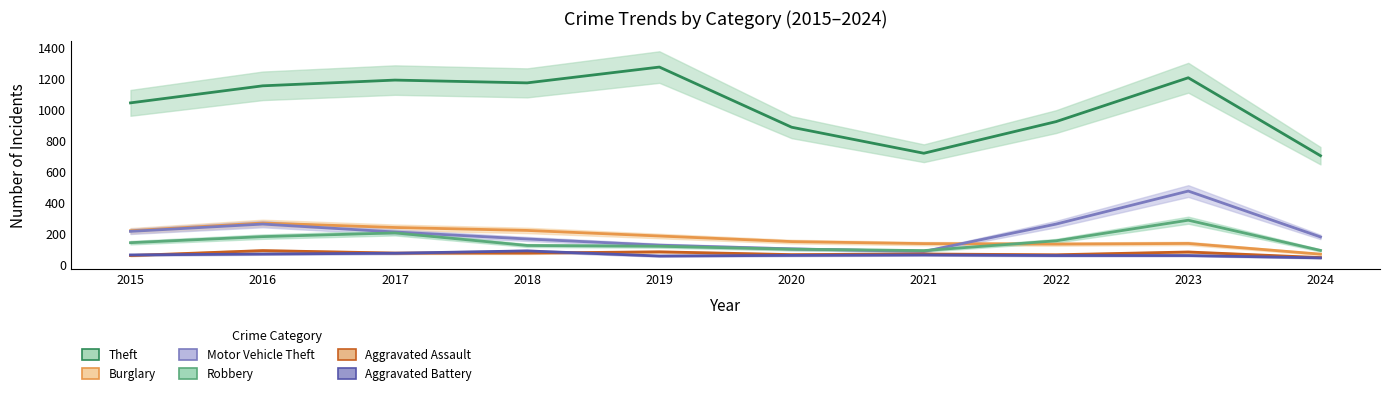

How many values in the Motor Vehicle Theft series are below 208?

5